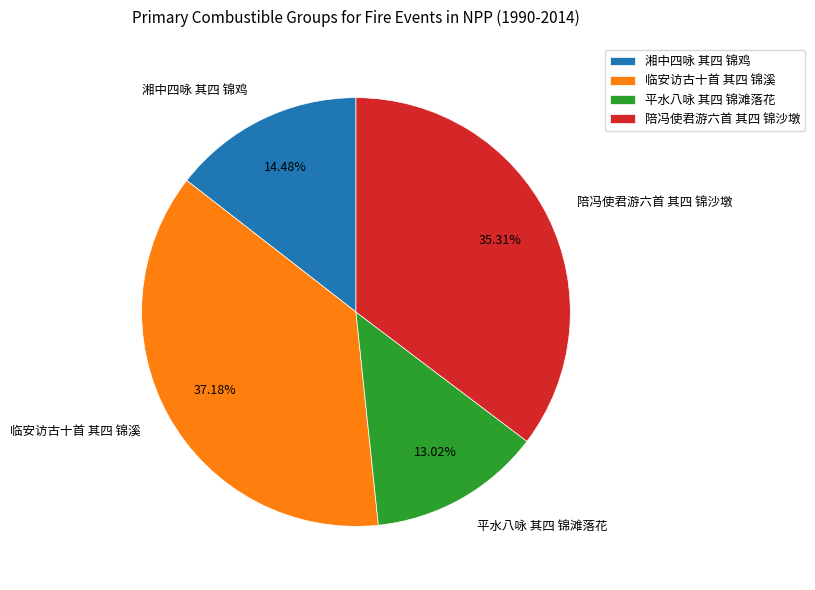

The 陪冯使君游六首 其四 锦沙墩 slice represents 35% of the pie. True or false?

True